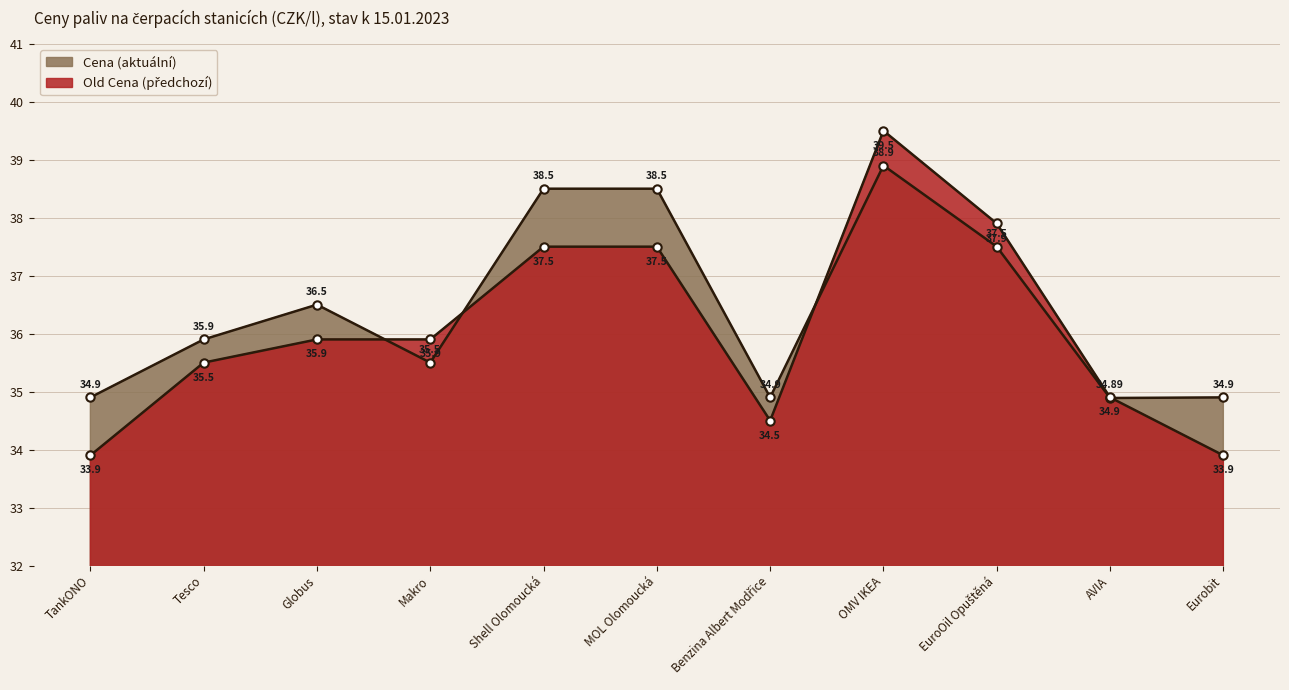

Rank the series at AVIA from highest to lowest value.

Old Cena, Cena